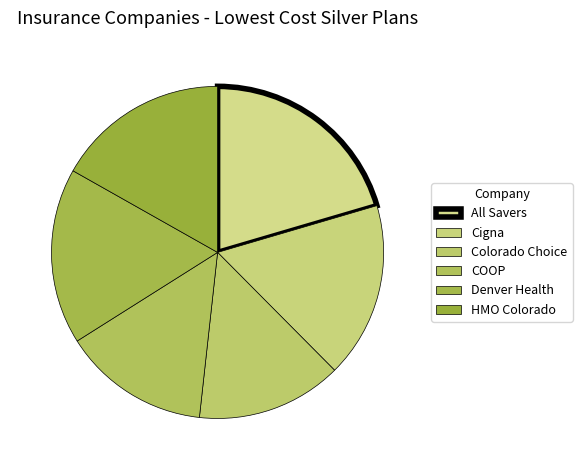

What is the change in value from All Savers to COOP?

-90.1